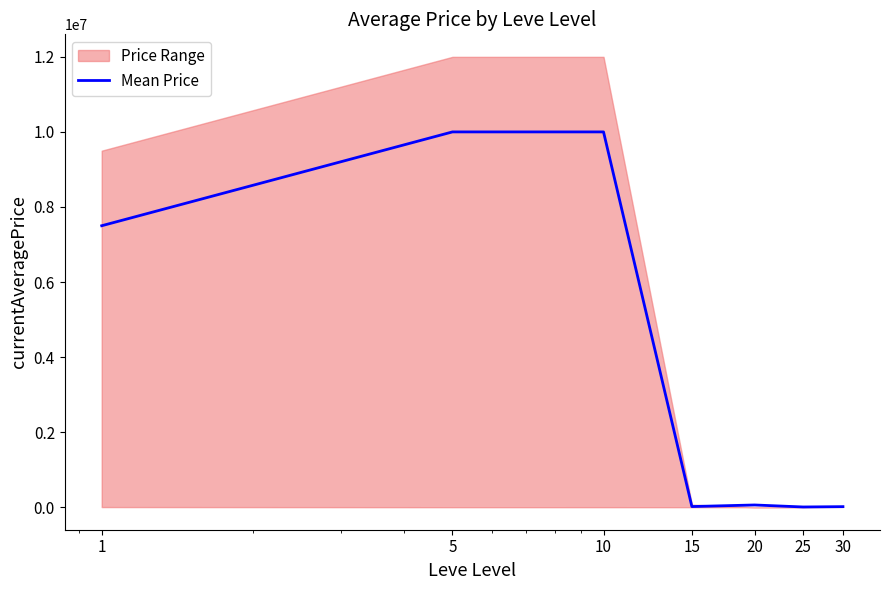

How many data points does each series have?

7